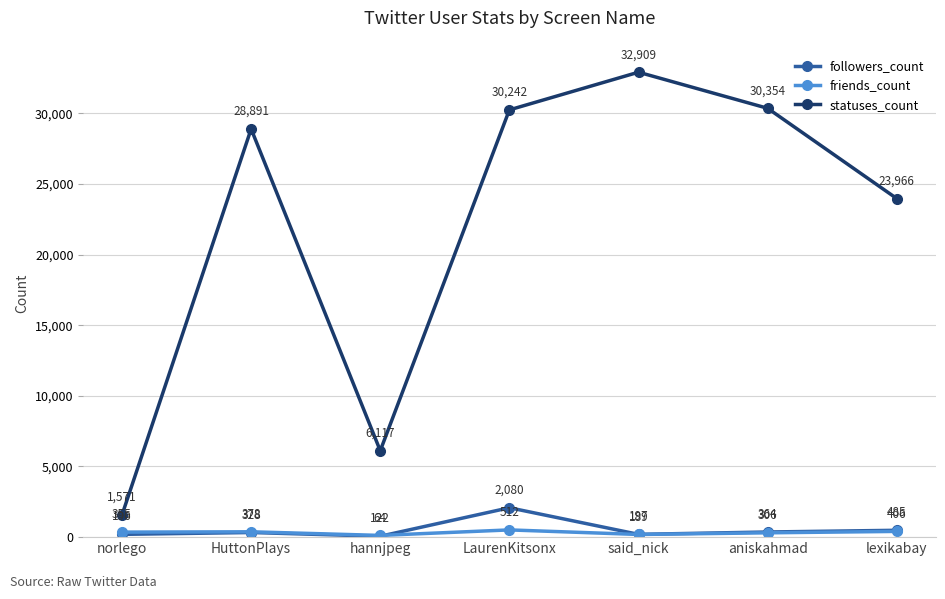

List the series in order of their peak value, lowest first.

friends_count, followers_count, statuses_count